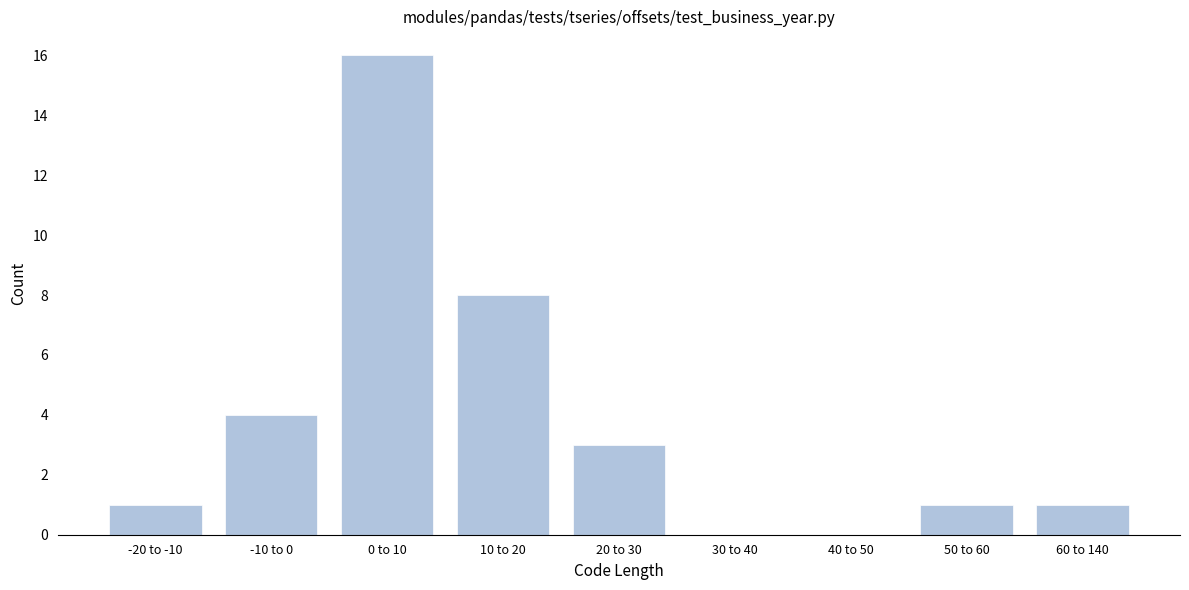

Reading left to right, list all the values displayed in this chart.

-20 to -10=1	-10 to 0=4	0 to 10=16	10 to 20=8	20 to 30=3	30 to 40=0	40 to 50=0	50 to 60=1	60 to 140=1